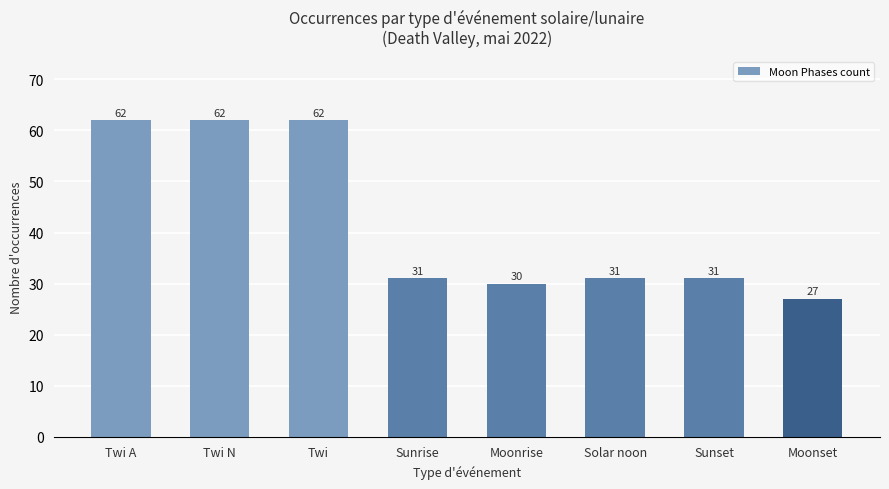

What is the change in value from Moonrise to Moonset?

-3